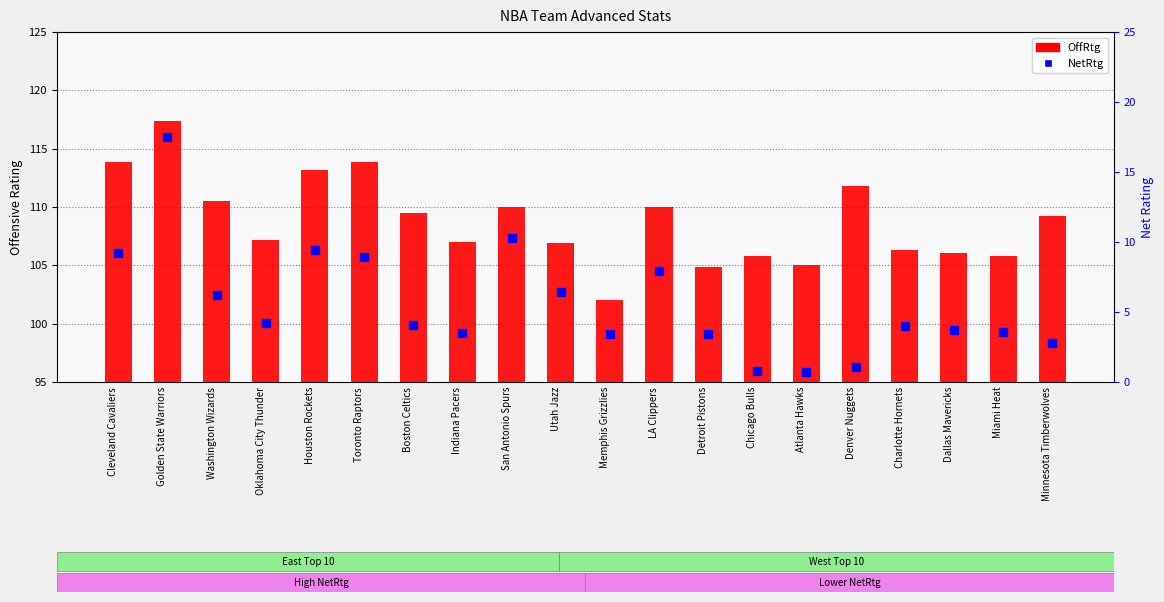

At how many categories does at least one series exceed 110?

6